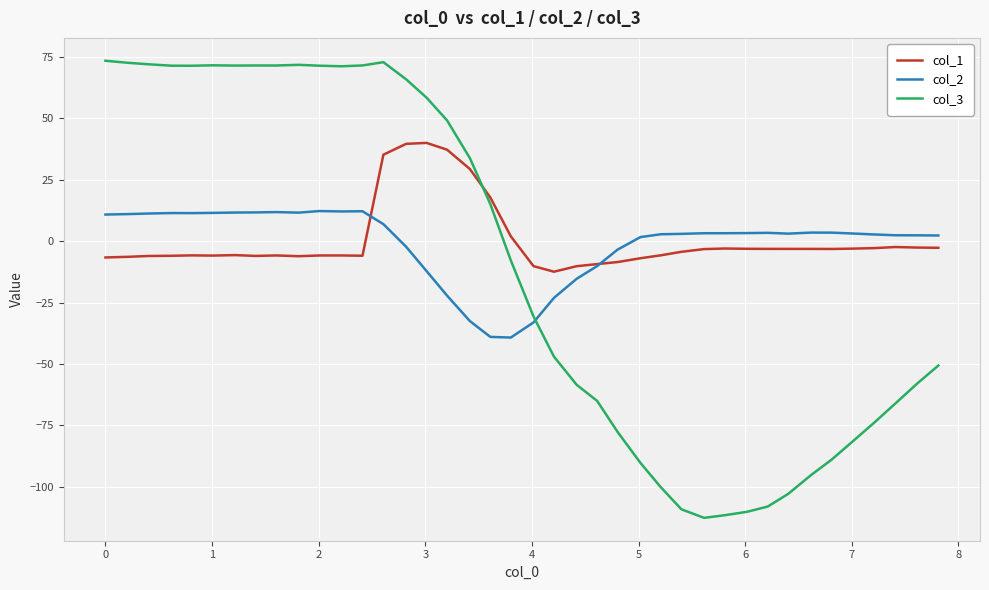

What is the difference between the maximum and minimum values in the col_3 series?

186.1